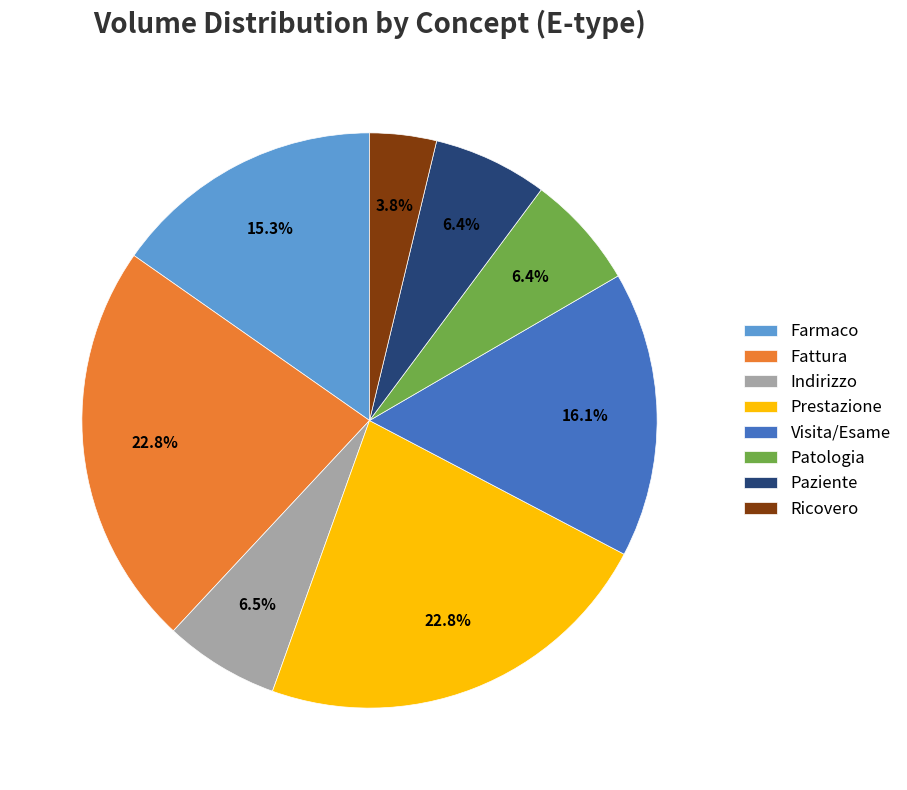

How many segments does this pie chart have?

8